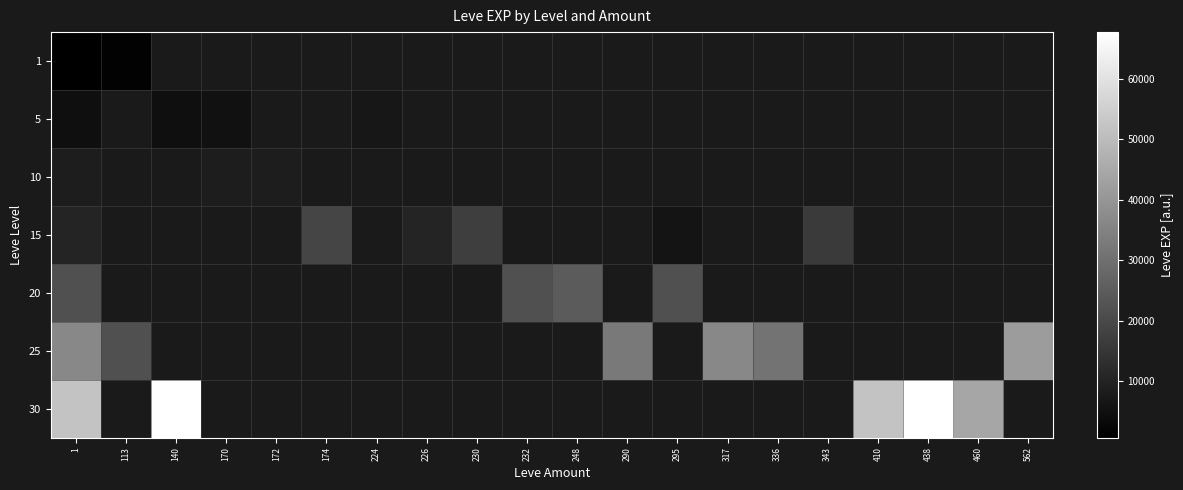

What is the minimum value shown in the chart?

630.0